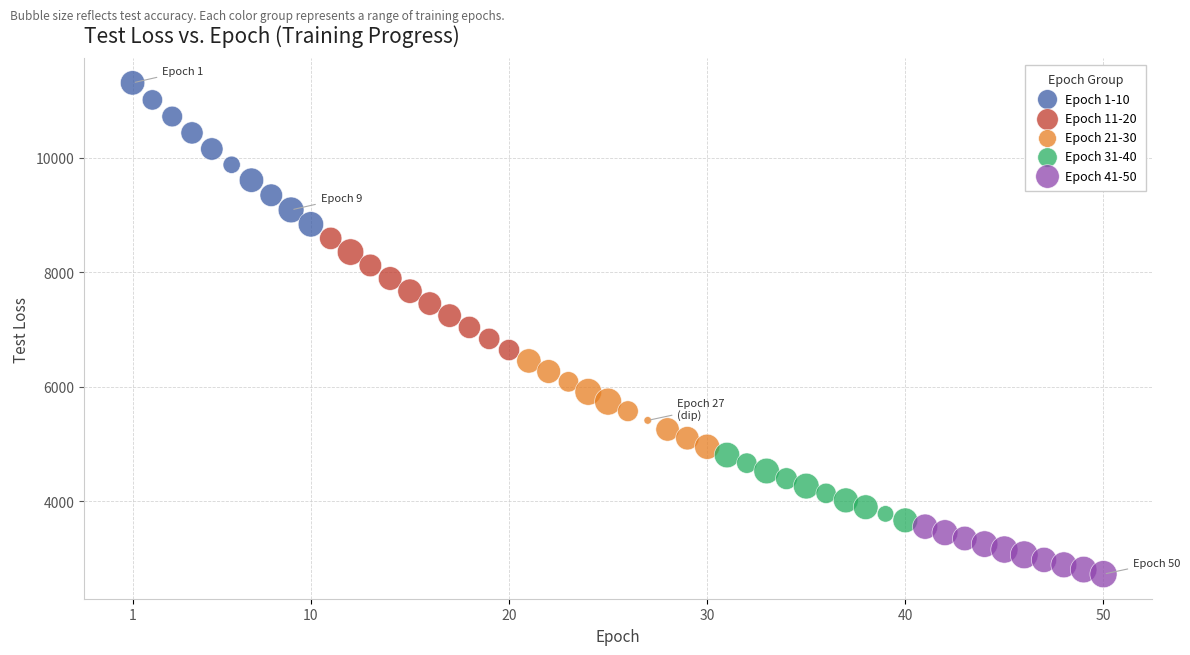

Which series has the widest spread of Y values?

Epoch 1-10